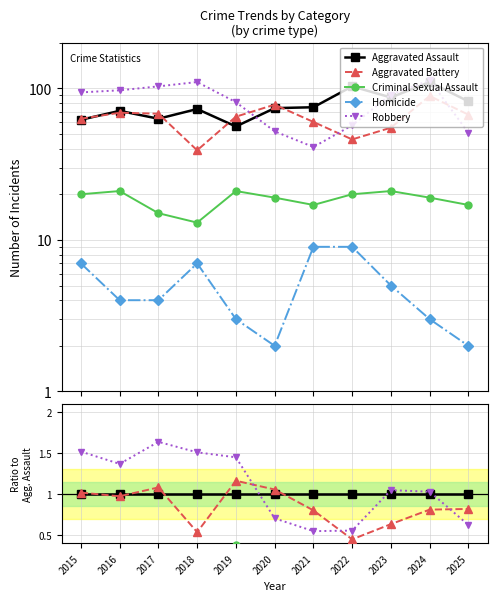

True or false: Aggravated Assault and Criminal Sexual Assault intersect in this chart.

False